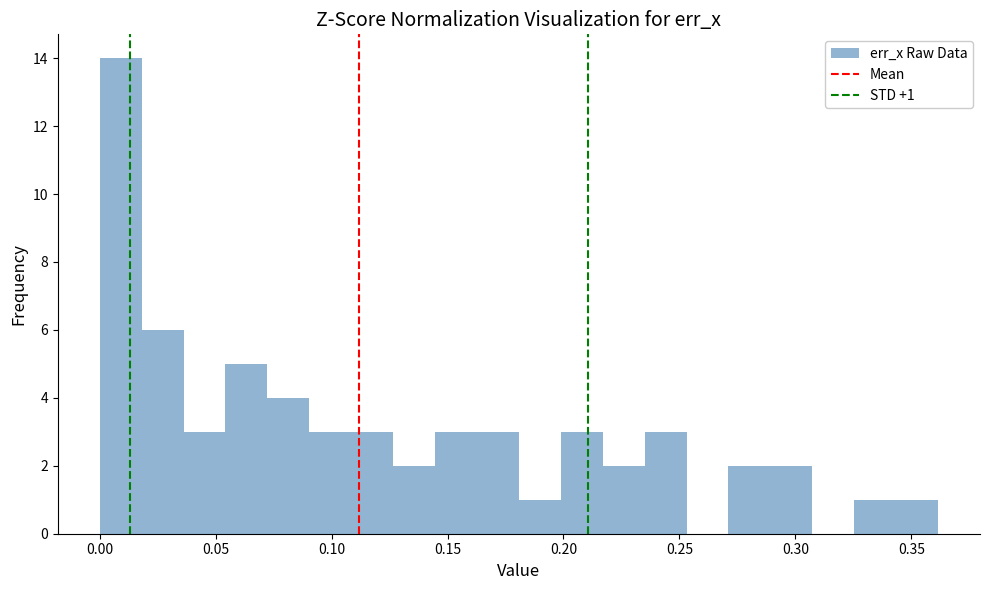

Read against the x-axis, roughly where is the centre of the tallest bar?

0.010